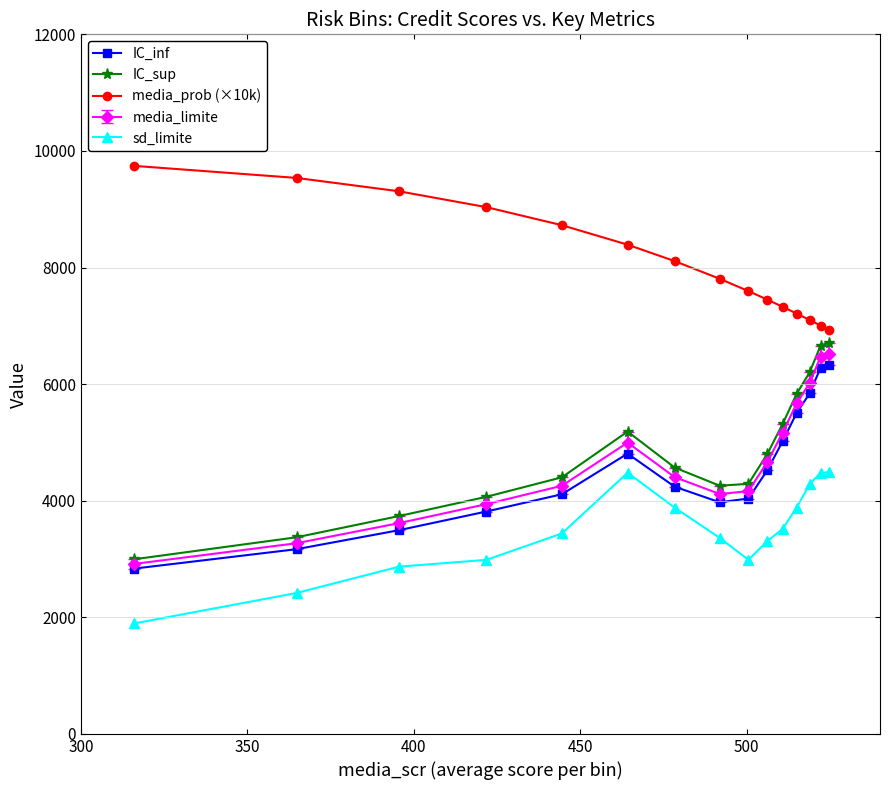

What is the maximum value for IC_inf?

6322.9